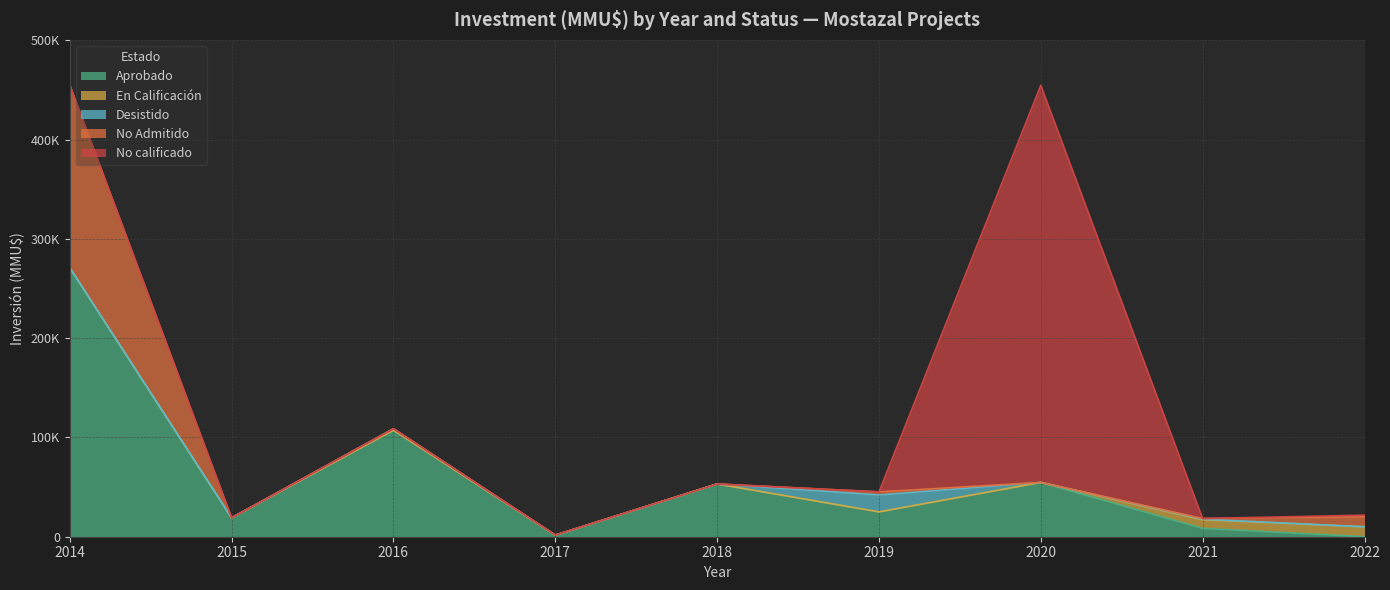

Which category has the highest value in the Aprobado series?

2014